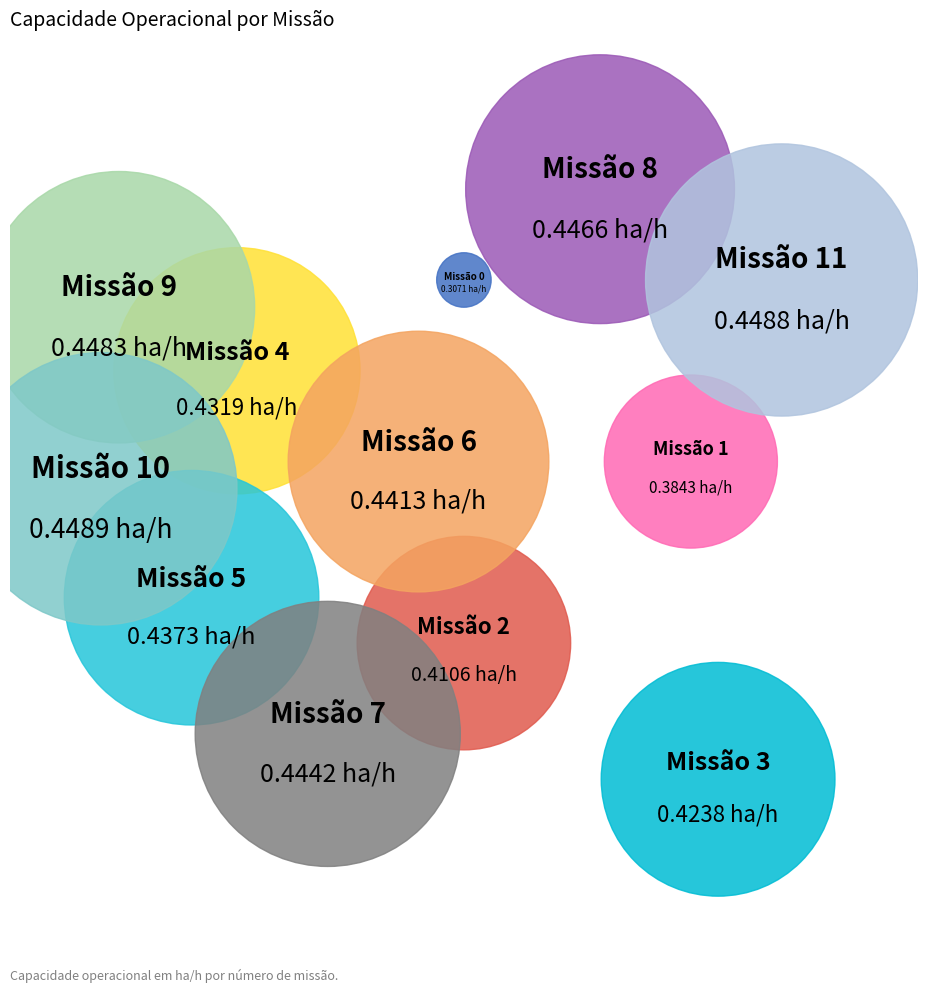

What portion of the pie excludes 9?

91.2%